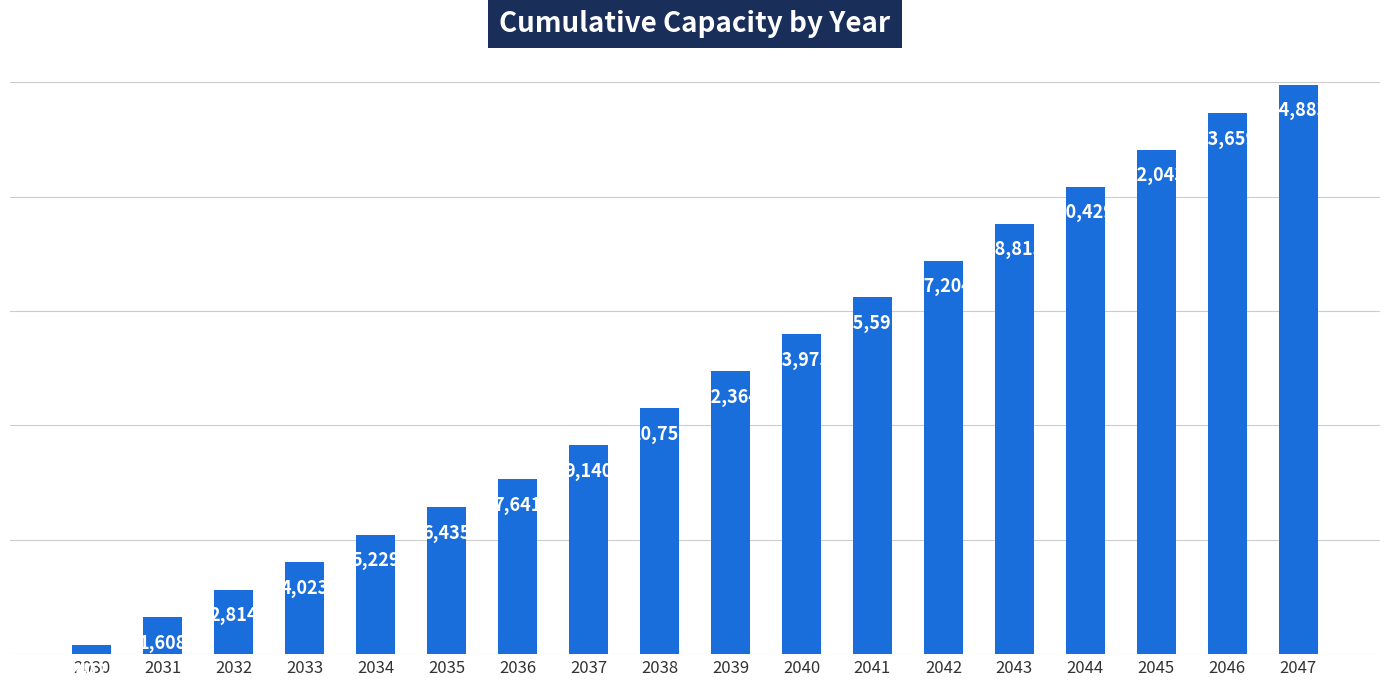

What is the average value?

12055.8